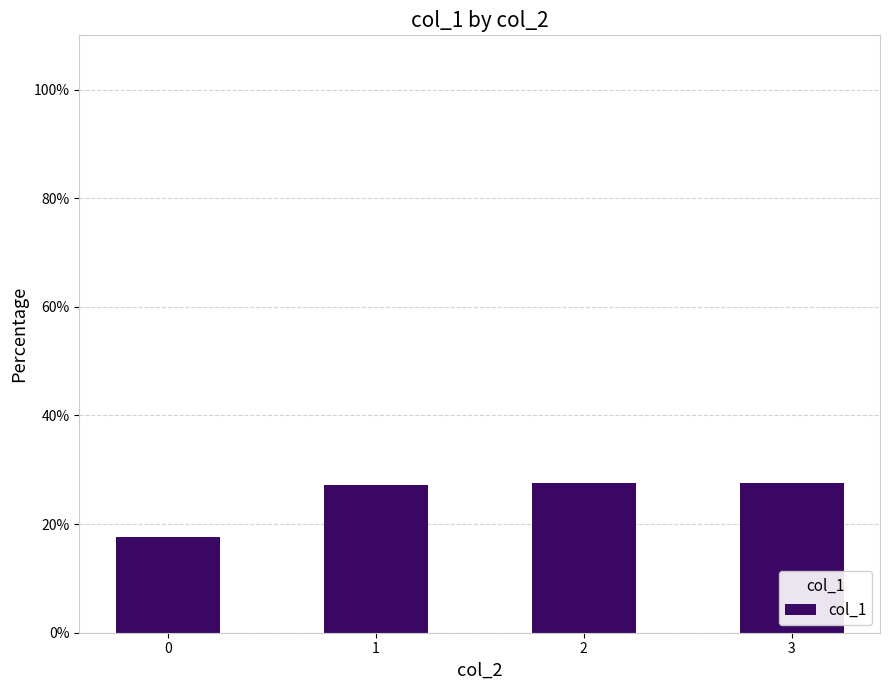

What is the value of the 4th bar from the left?

27.5